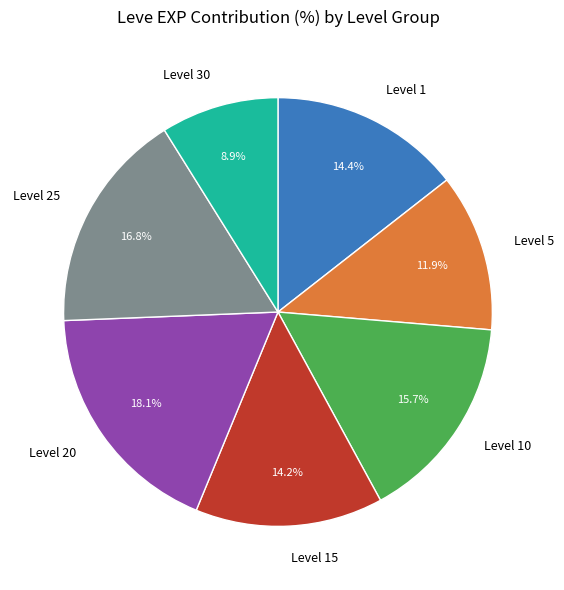

Is Level 15 the majority of the pie?

No